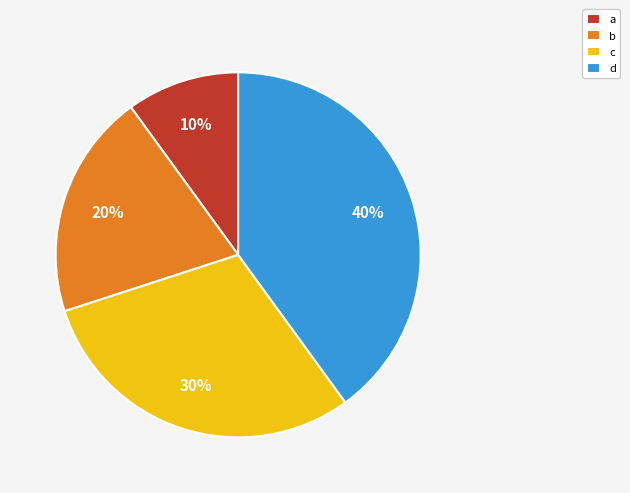

Approximately how many times larger is the value at a compared to c?

0.3